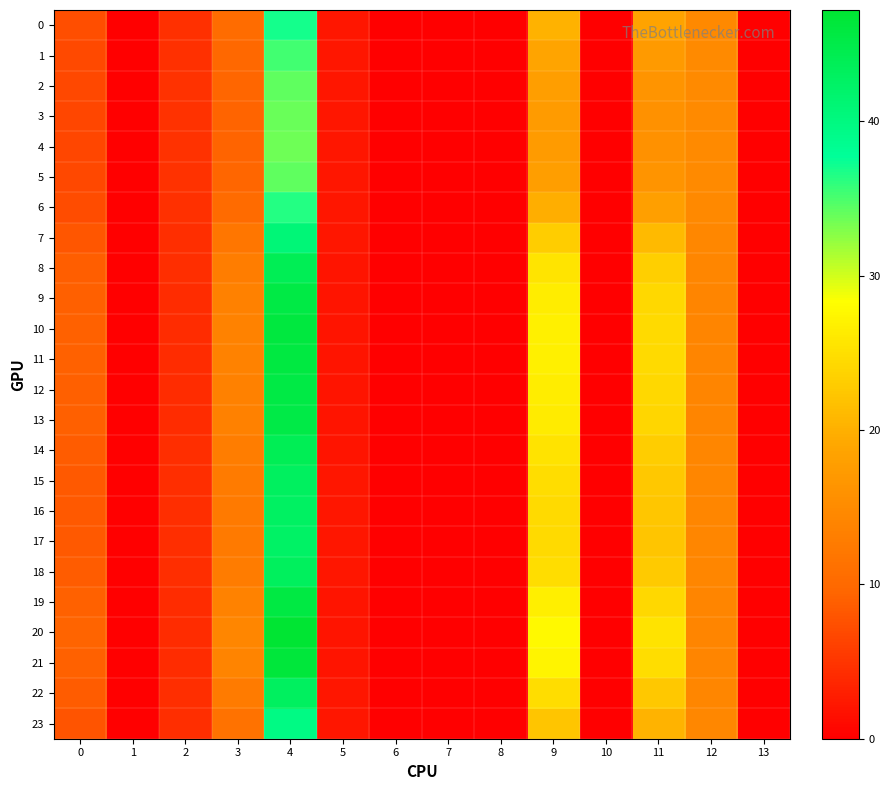

Reading right to left, transcribe all the data shown in this chart.

0: 13=0.0	12=14.7	11=18.5	10=0.0	9=20.2	8=0.0	7=0.0	6=0.0	5=2.1	4=37.1	3=10.5	2=4.5	1=0.0	0=7.3
1: 13=0.0	12=14.8	11=17.2	10=0.0	9=18.8	8=0.0	7=0.0	6=0.0	5=2.1	4=35.3	3=9.9	2=4.6	1=0.0	0=6.9
2: 13=0.0	12=14.9	11=16.3	10=0.0	9=17.9	8=0.0	7=0.0	6=0.0	5=2.1	4=34.2	3=9.5	2=4.6	1=0.0	0=6.7
3: 13=0.0	12=14.9	11=16.0	10=0.0	9=17.5	8=0.0	7=0.0	6=0.0	5=2.1	4=33.8	3=9.4	2=4.7	1=0.0	0=6.6
4: 13=0.0	12=14.9	11=15.9	10=0.0	9=17.4	8=0.0	7=0.0	6=0.0	5=2.1	4=33.7	3=9.3	2=4.7	1=0.0	0=6.6
5: 13=0.0	12=14.9	11=16.3	10=0.0	9=17.8	8=0.0	7=0.0	6=0.0	5=2.1	4=34.2	3=9.5	2=4.6	1=0.0	0=6.7
6: 13=0.0	12=14.7	11=18.1	10=0.0	9=19.8	8=0.0	7=0.0	6=0.0	5=2.1	4=36.5	3=10.3	2=4.5	1=0.0	0=7.1
7: 13=0.0	12=14.4	11=21.1	10=0.0	9=23.2	8=0.0	7=0.0	6=0.0	5=2.0	4=40.8	3=11.8	2=4.4	1=0.0	0=8.0
8: 13=0.0	12=14.2	11=23.2	10=0.0	9=25.5	8=0.0	7=0.0	6=0.0	5=2.0	4=44.0	3=13.1	2=4.3	1=0.0	0=8.7
9: 13=0.0	12=14.1	11=24.2	10=0.0	9=26.5	8=0.0	7=0.0	6=0.0	5=2.0	4=45.5	3=13.6	2=4.2	1=0.0	0=9.0
10: 13=0.0	12=14.1	11=24.5	10=0.0	9=26.9	8=0.0	7=0.0	6=0.0	5=2.0	4=46.0	3=13.8	2=4.2	1=0.0	0=9.1
11: 13=0.0	12=14.1	11=24.4	10=0.0	9=26.8	8=0.0	7=0.0	6=0.0	5=2.0	4=45.9	3=13.8	2=4.2	1=0.0	0=9.1
12: 13=0.0	12=14.1	11=24.2	10=0.0	9=26.5	8=0.0	7=0.0	6=0.0	5=2.0	4=45.5	3=13.6	2=4.2	1=0.0	0=9.0
13: 13=0.0	12=14.2	11=24.1	10=0.0	9=26.4	8=0.0	7=0.0	6=0.0	5=2.0	4=45.3	3=13.5	2=4.2	1=0.0	0=9.0
14: 13=0.0	12=14.2	11=23.2	10=0.0	9=25.4	8=0.0	7=0.0	6=0.0	5=2.0	4=43.9	3=13.0	2=4.3	1=0.0	0=8.7
15: 13=0.0	12=14.3	11=22.6	10=0.0	9=24.8	8=0.0	7=0.0	6=0.0	5=2.0	4=43.1	3=12.7	2=4.3	1=0.0	0=8.5
16: 13=0.0	12=14.3	11=22.3	10=0.0	9=24.5	8=0.0	7=0.0	6=0.0	5=2.0	4=42.6	3=12.5	2=4.3	1=0.0	0=8.4
17: 13=0.0	12=14.3	11=22.2	10=0.0	9=24.4	8=0.0	7=0.0	6=0.0	5=2.0	4=42.5	3=12.5	2=4.3	1=0.0	0=8.3
18: 13=0.0	12=14.3	11=22.7	10=0.0	9=24.9	8=0.0	7=0.0	6=0.0	5=2.0	4=43.2	3=12.7	2=4.3	1=0.0	0=8.5
19: 13=0.0	12=14.1	11=24.3	10=0.0	9=26.6	8=0.0	7=0.0	6=0.0	5=2.0	4=45.6	3=13.7	2=4.2	1=0.0	0=9.0
20: 13=0.0	12=14.1	11=25.3	10=0.0	9=27.7	8=0.0	7=0.0	6=0.0	5=2.0	4=47.2	3=14.2	2=4.2	1=0.0	0=9.4
21: 13=0.0	12=14.1	11=24.7	10=0.0	9=27.1	8=0.0	7=0.0	6=0.0	5=2.0	4=46.4	3=13.9	2=4.2	1=0.0	0=9.2
22: 13=0.0	12=14.3	11=22.7	10=0.0	9=24.8	8=0.0	7=0.0	6=0.0	5=2.0	4=43.1	3=12.7	2=4.3	1=0.0	0=8.5
23: 13=0.0	12=14.5	11=20.3	10=0.0	9=22.3	8=0.0	7=0.0	6=0.0	5=2.1	4=39.7	3=11.4	2=4.4	1=0.0	0=7.8